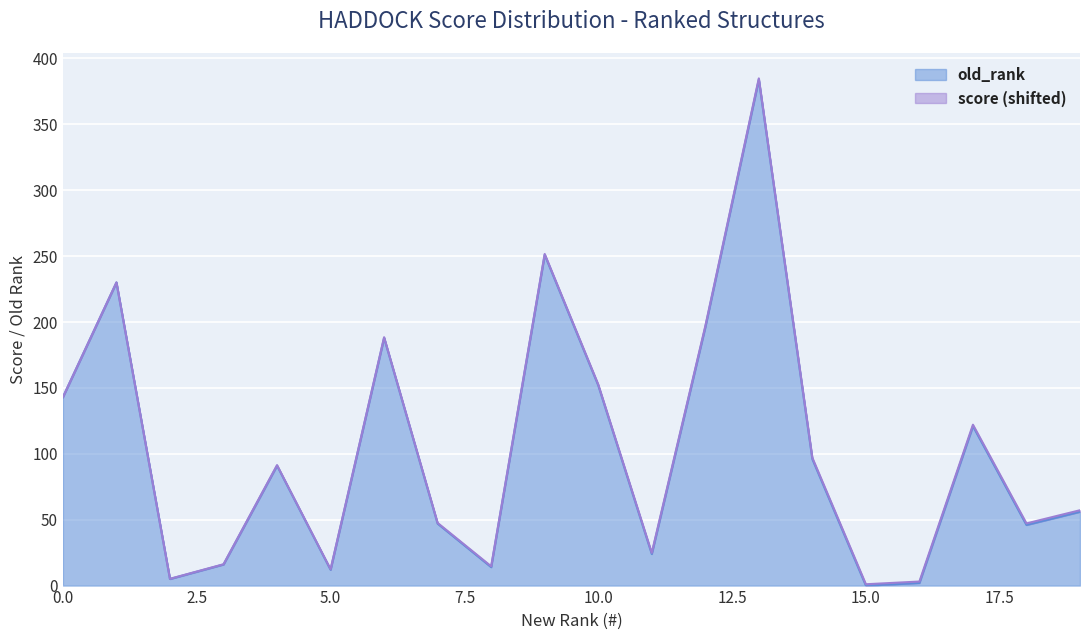

What is the difference between the second highest and minimum values?

251